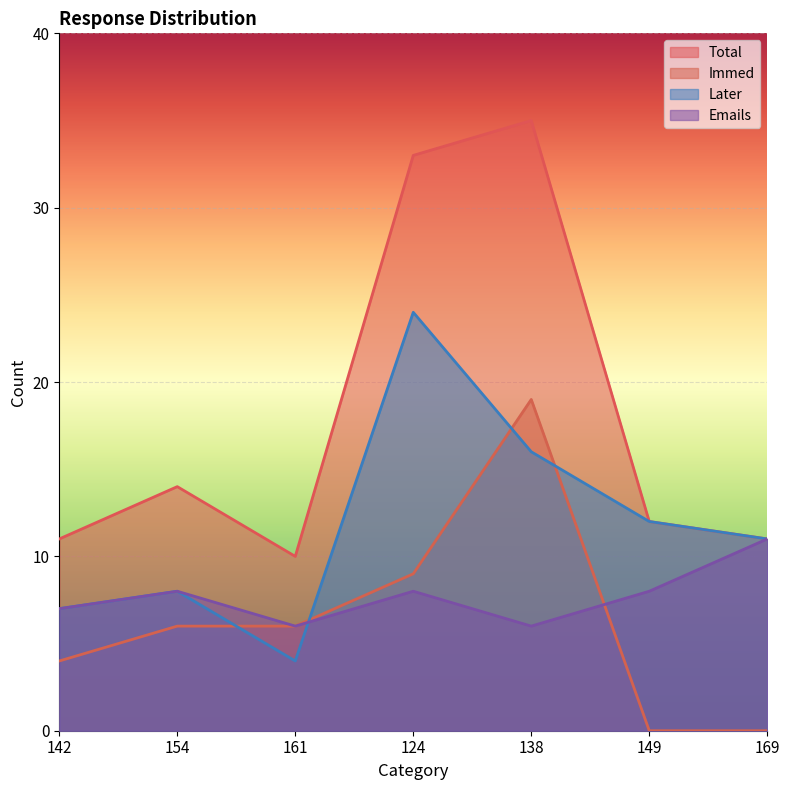

List the labels in order of Immed value, smallest first.

149, 169, 142, 154, 161, 124, 138